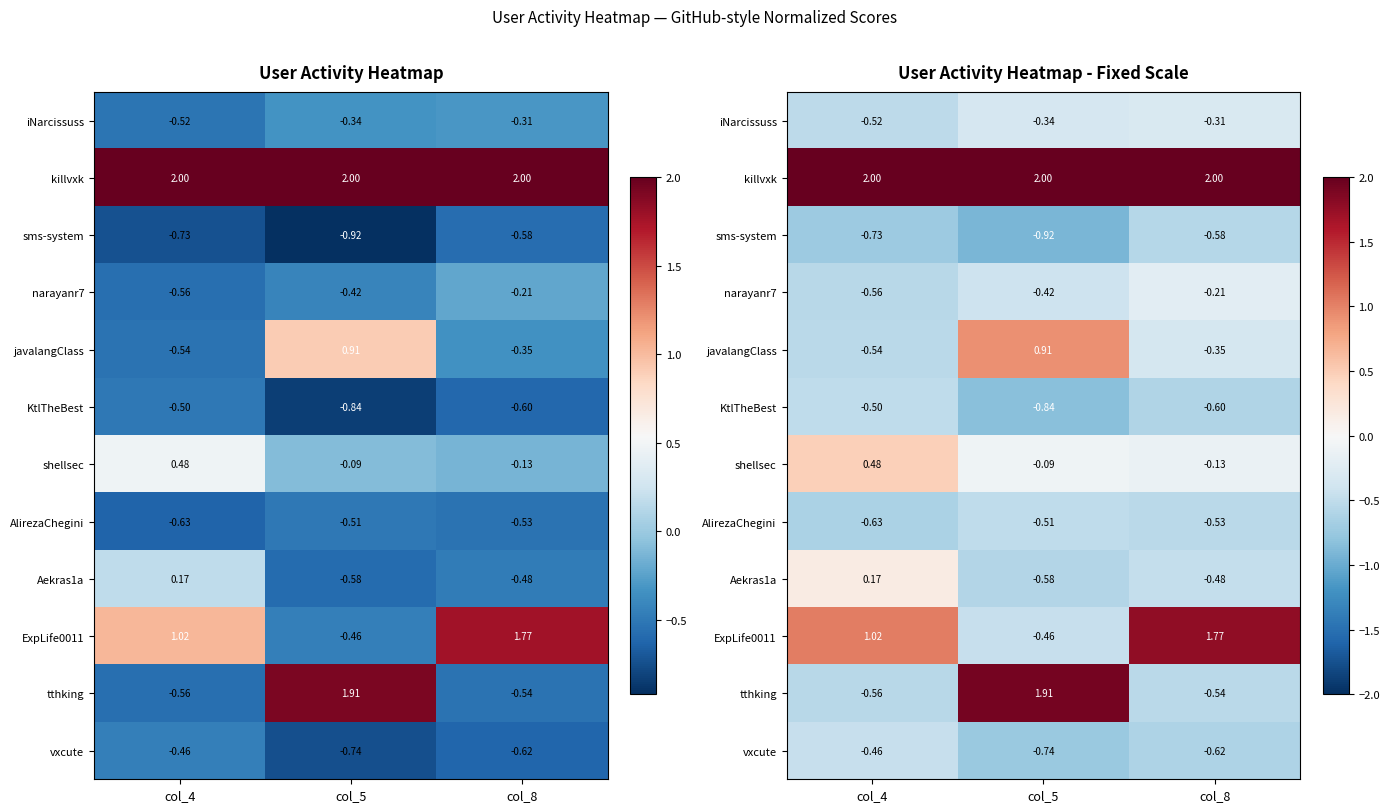

Is the value of sms-system at col_5 greater than the value of killvxk at col_4?

No